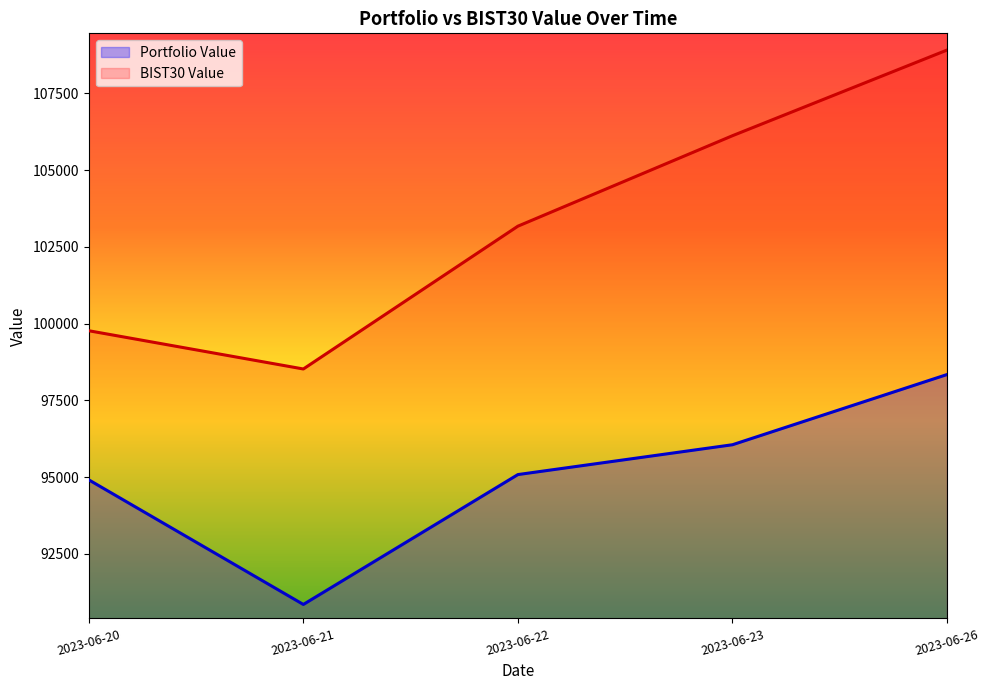

Which series has the largest range (max minus min)?

BIST30 Value